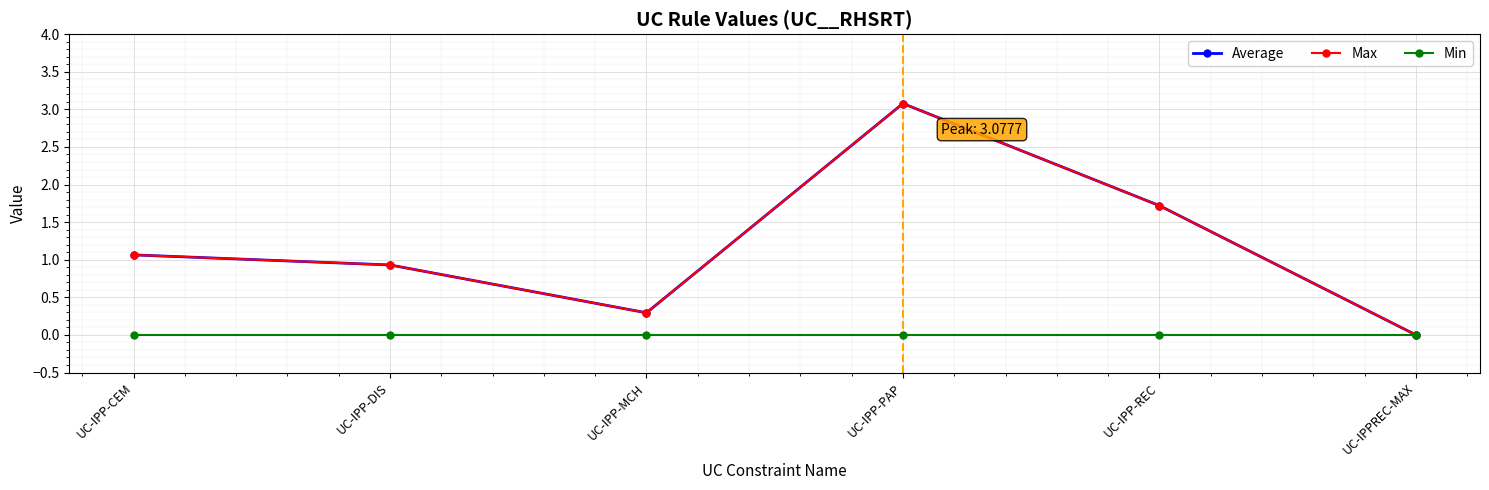

True or false: Average has a value of 2.7 at UC-IPP-REC.

False